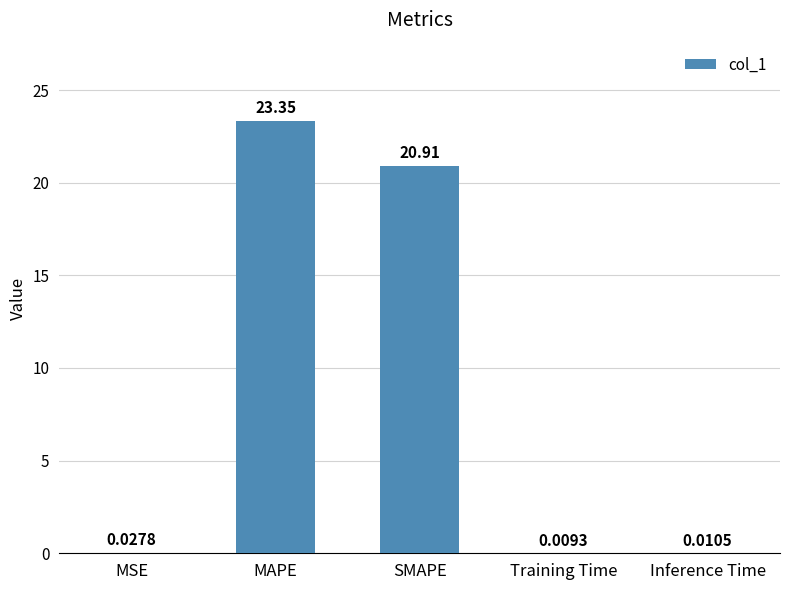

What is the change in value from MAPE to Inference Time?

-23.3